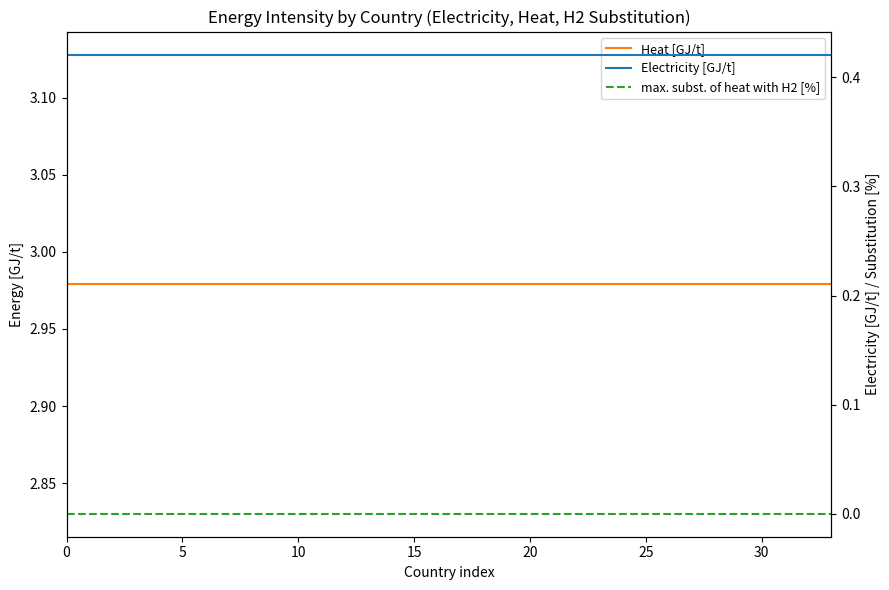

Is the value of max. subst. of heat with H2 [%] at 24 greater than the value of Heat [GJ/t] at 30?

No